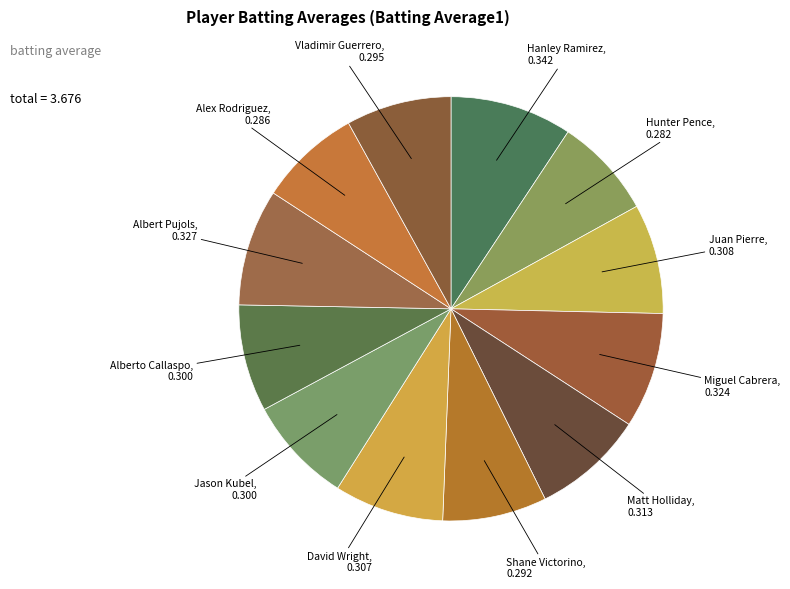

Is it true that Shane Victorino is 8% of the pie?

True